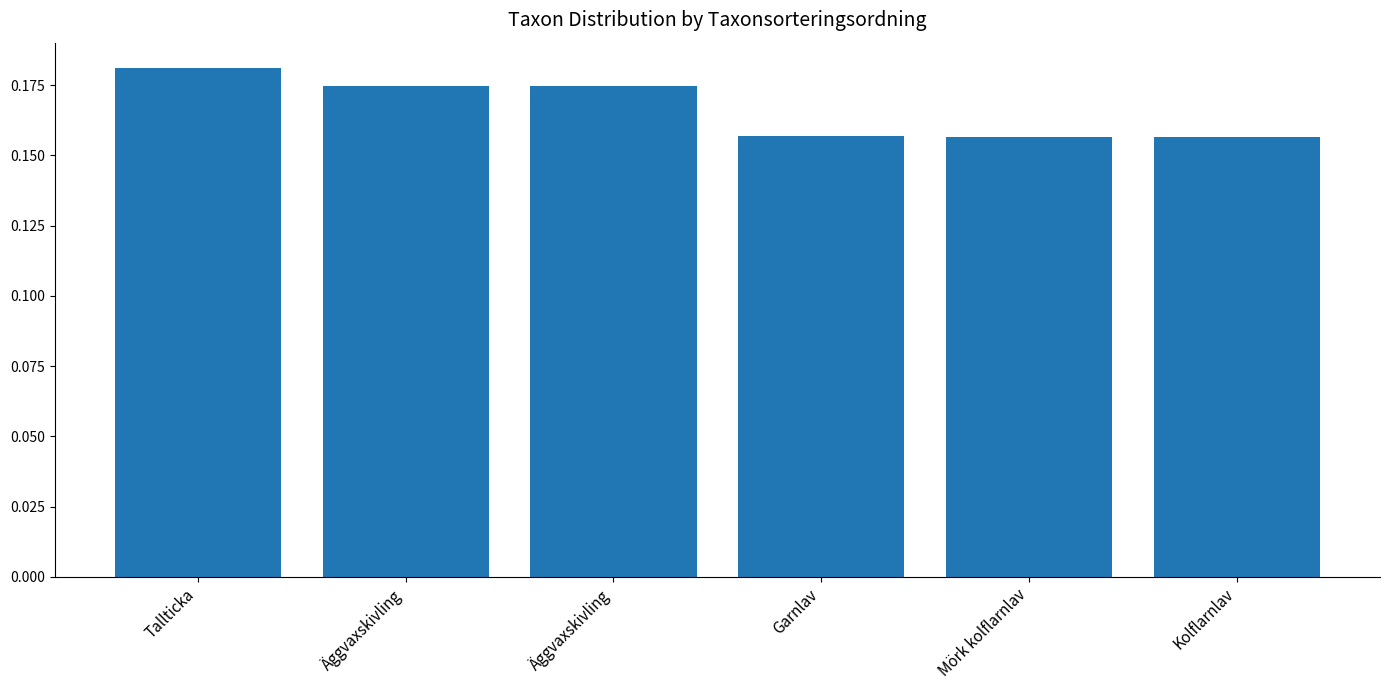

Count the values in the range 0 to 1.

6